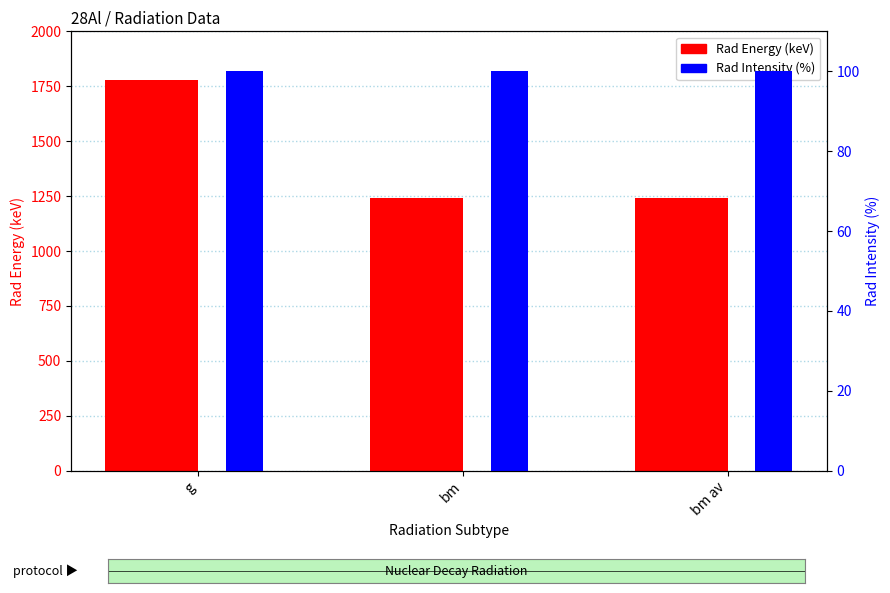

What value does the Rad Intensity (%) series have at bm av?

100.0